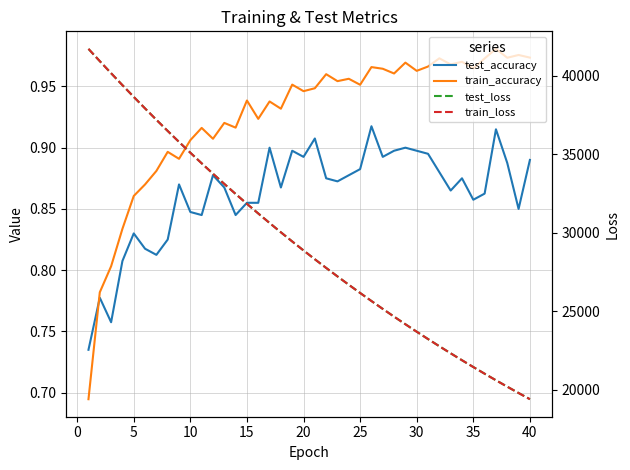

The value of test_accuracy at 18 is 0.6. True or false?

False